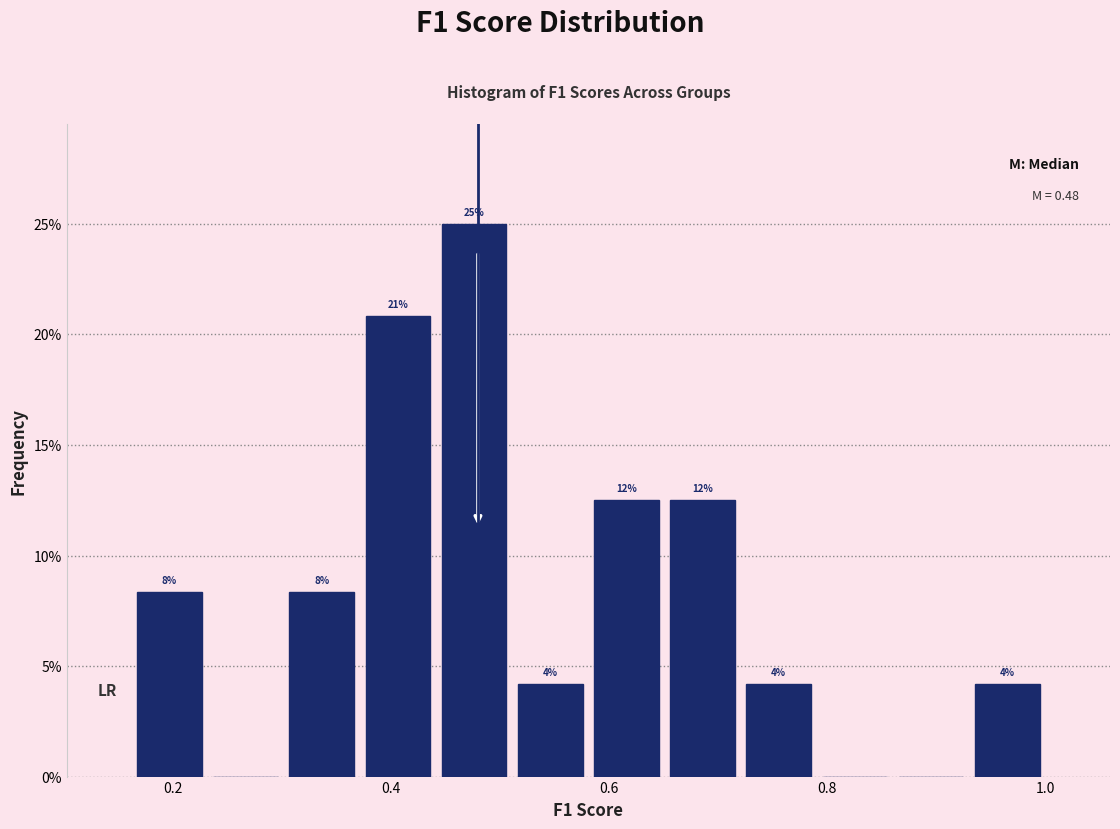

Read against the x-axis, roughly where is the centre of the tallest bar?

0.48